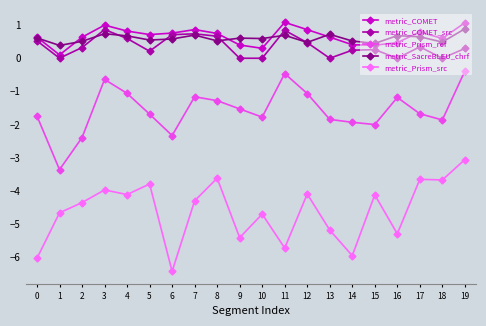

True or false: metric_Prism_src has a value of -8.7 at 16.

False